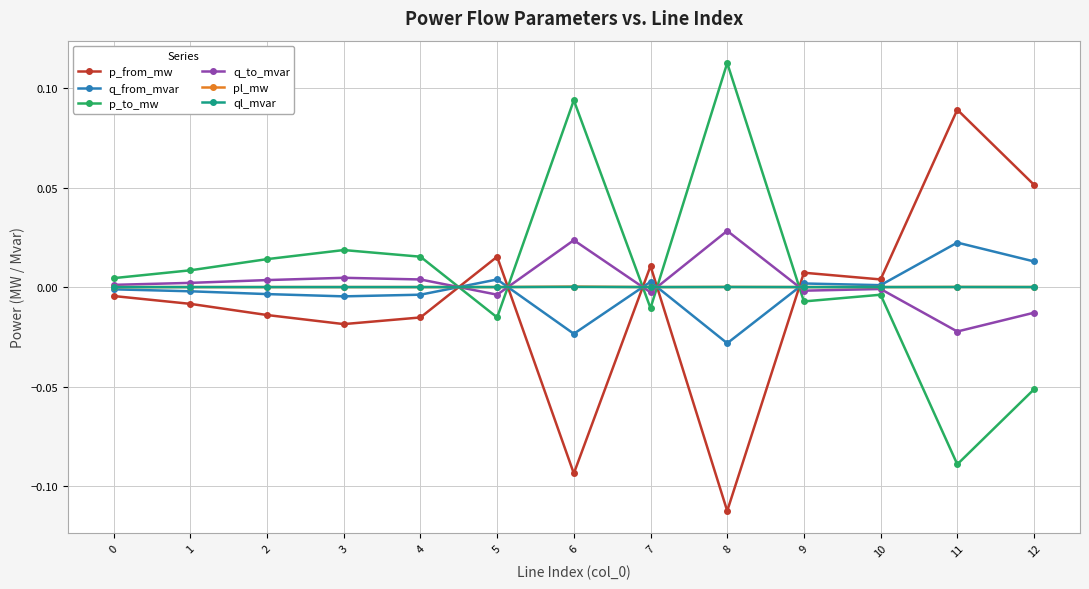

True or false: q_to_mvar and p_from_mw intersect in this chart.

True